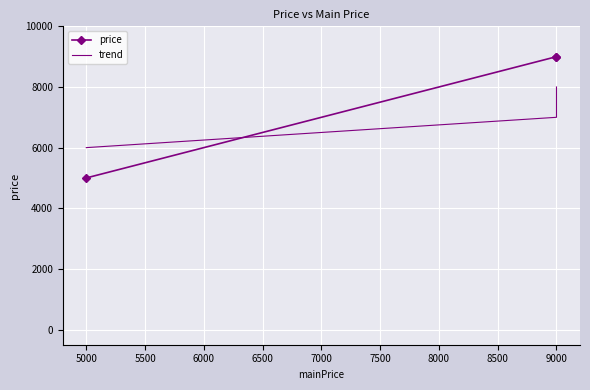

What is the minimum value for trend?

6000